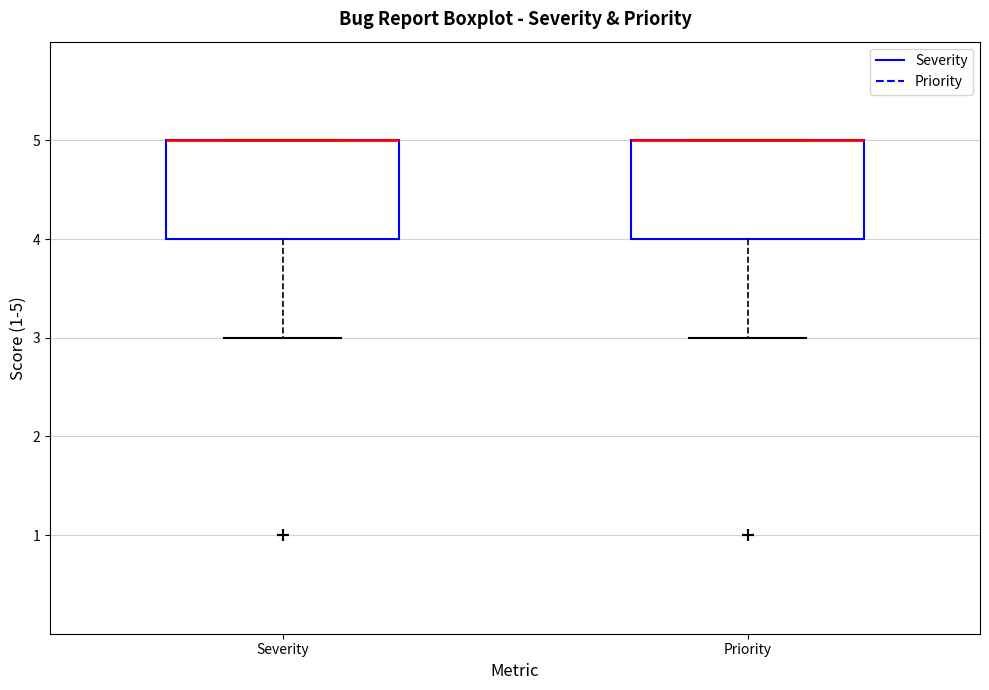

Where is the upper edge of the box for Severity on the y-axis? The values are not printed on the chart, so give them approximately, as read against the axis.

5